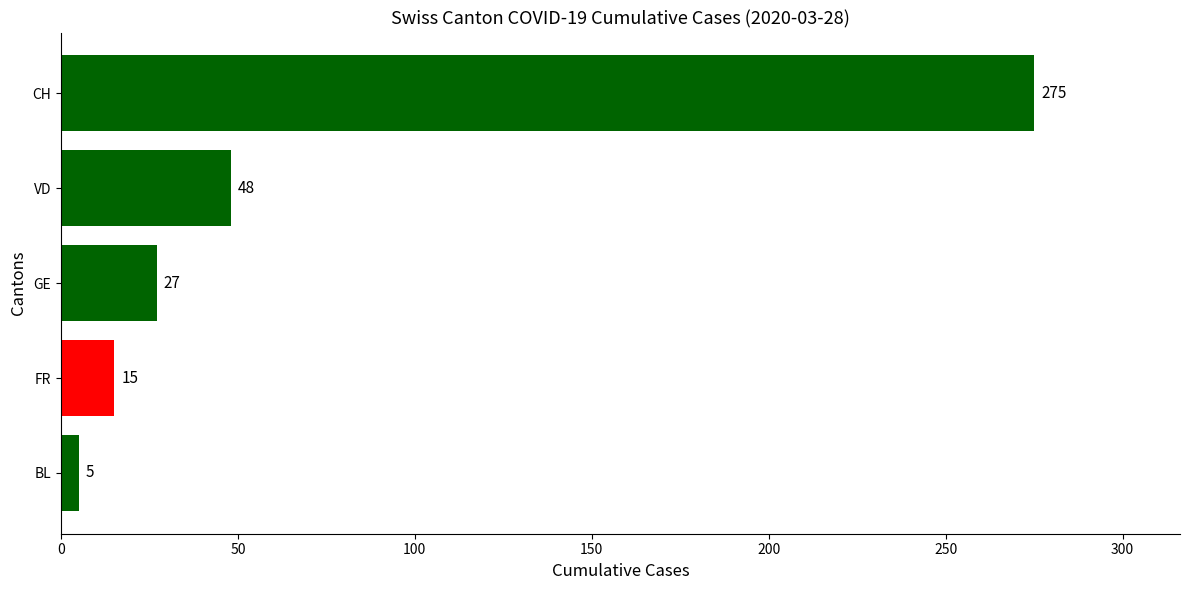

How many series are shown in this chart?

1